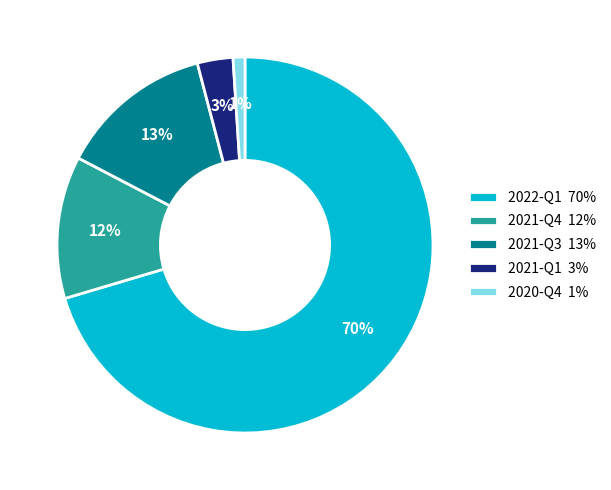

Rank the categories by value from highest to lowest.

2022-Q1, 2021-Q3, 2021-Q4, 2021-Q1, 2020-Q4